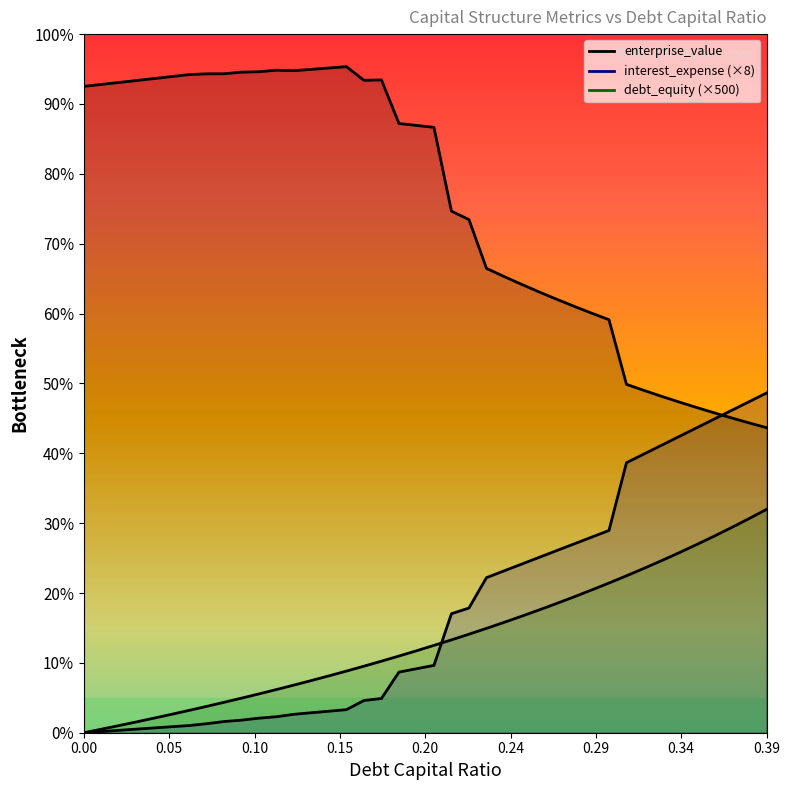

Rank the series at 0.38 from highest to lowest value.

interest_expense, enterprise_value, debt_capital